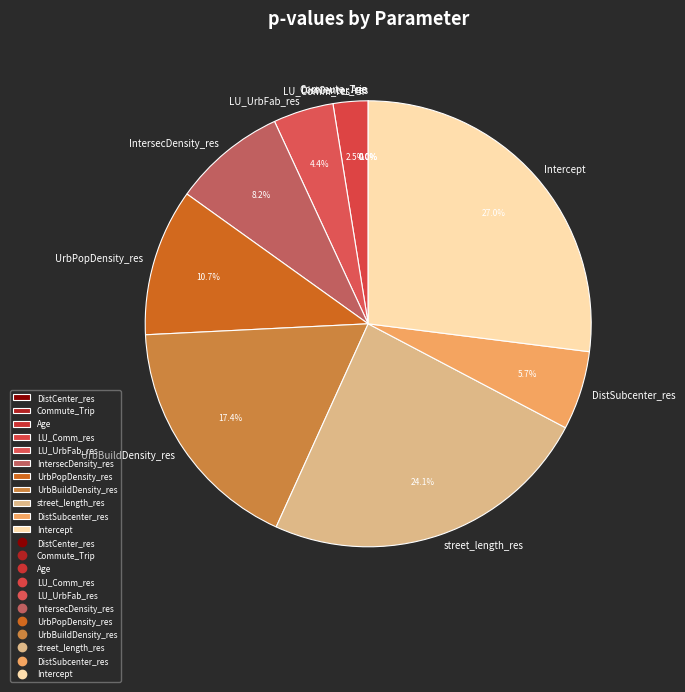

Is it true that Intercept is 36% of the pie?

False